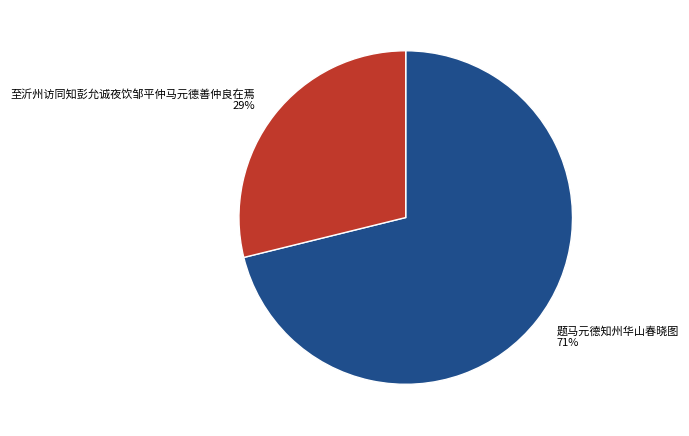

The 至沂州访同知彭允诚夜饮邹平仲马元德善仲良在焉 slice represents 35% of the pie. True or false?

False